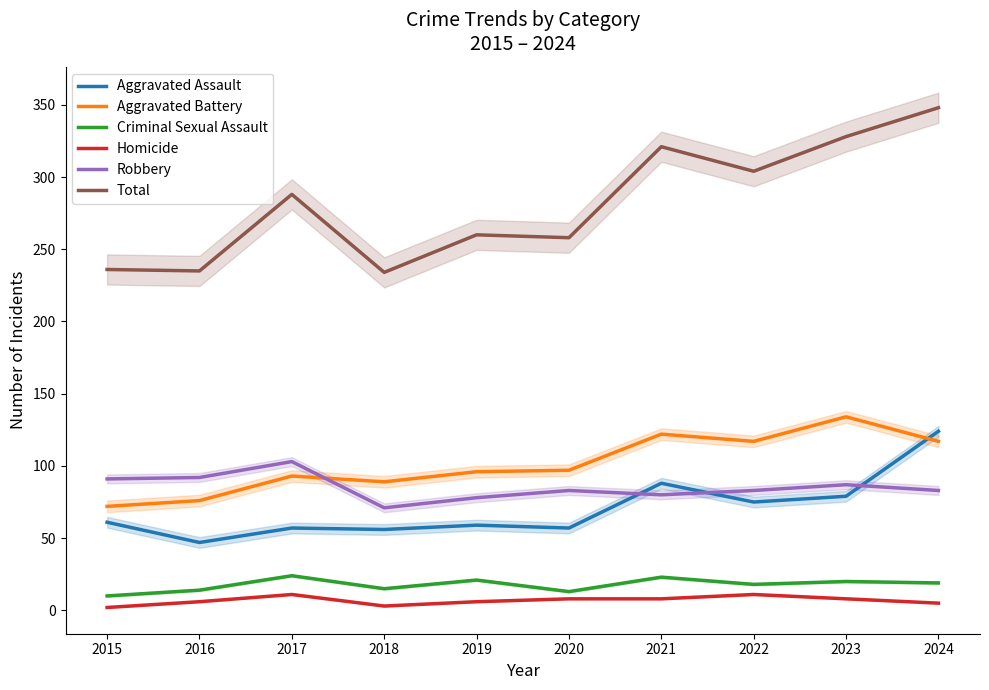

What is the sum of all Homicide values?

68